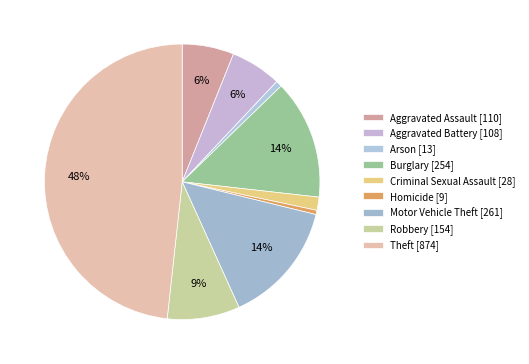

To the nearest percent, what is the difference between the largest and smallest slice percentages?

48%